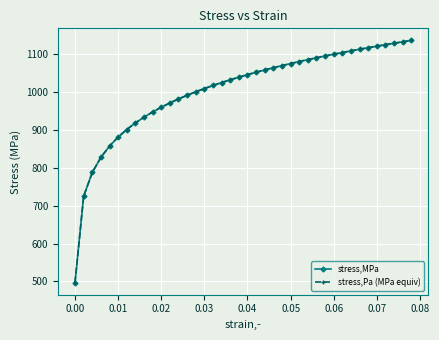

True or false: stress,Pa (MPa equiv) and stress,MPa intersect in this chart.

False